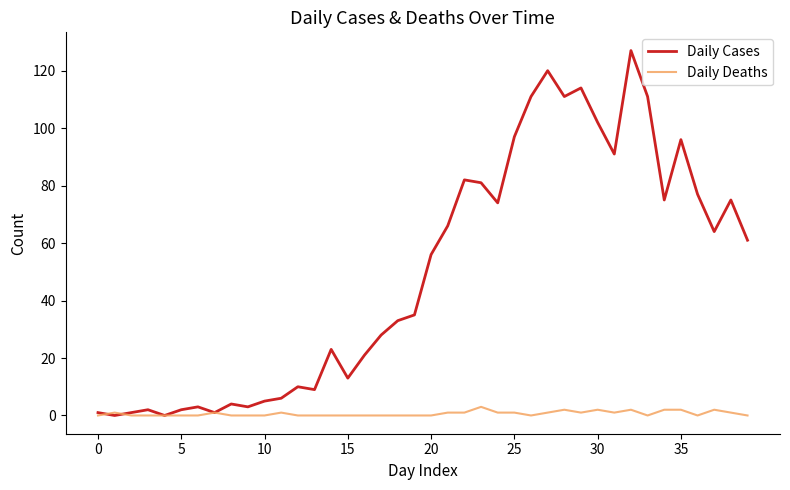

What is the difference between the maximum and second lowest values in the Daily Deaths series?

3